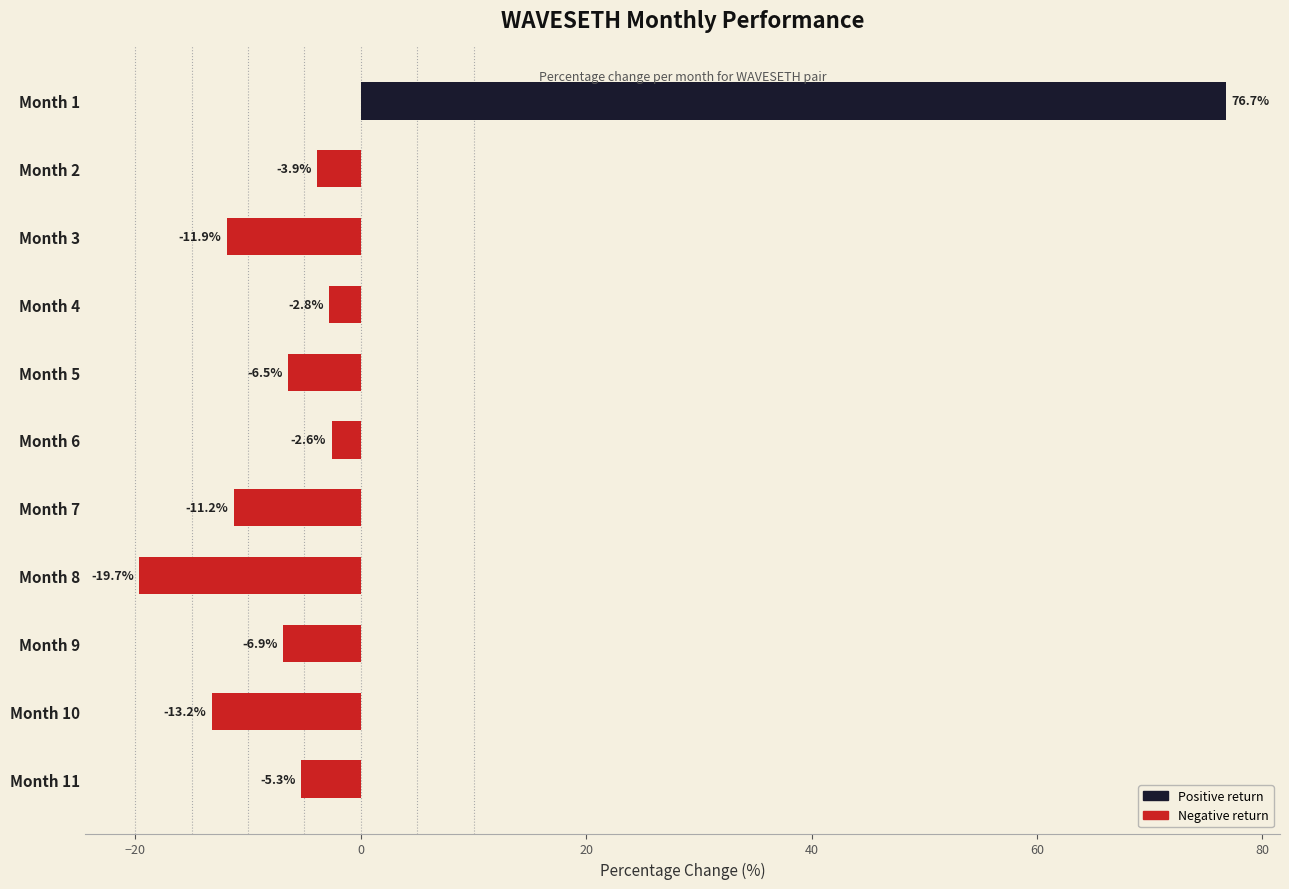

True or false: the data shows -18.5 at Month 7.

False